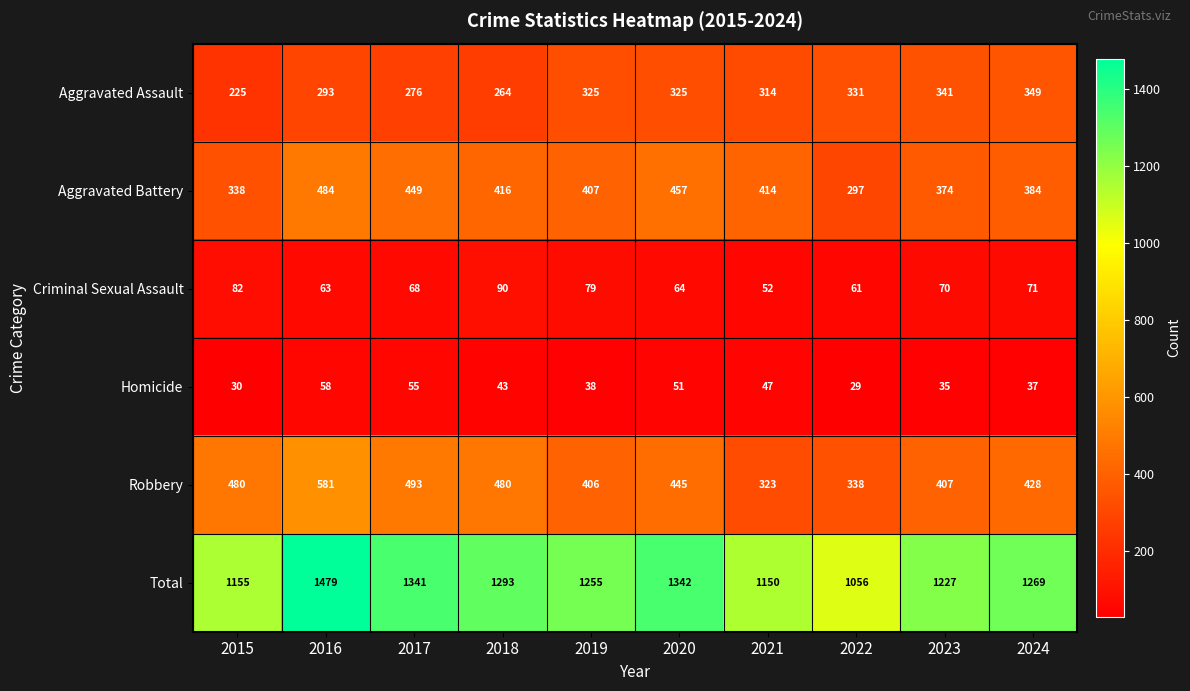

What is the difference between the maximum and minimum values in the Homicide series?

29